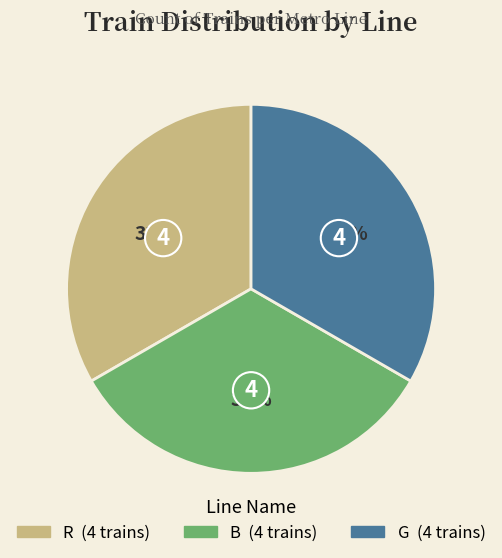

To the nearest percent, what is the average slice percentage?

33%